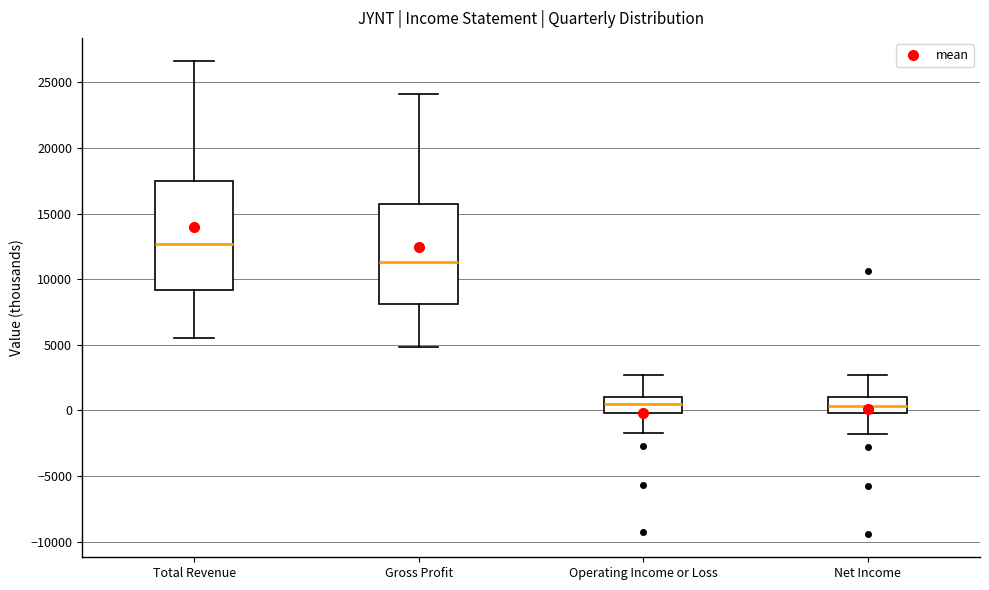

Which box is the tallest, from its lower edge to its upper edge?

Total Revenue